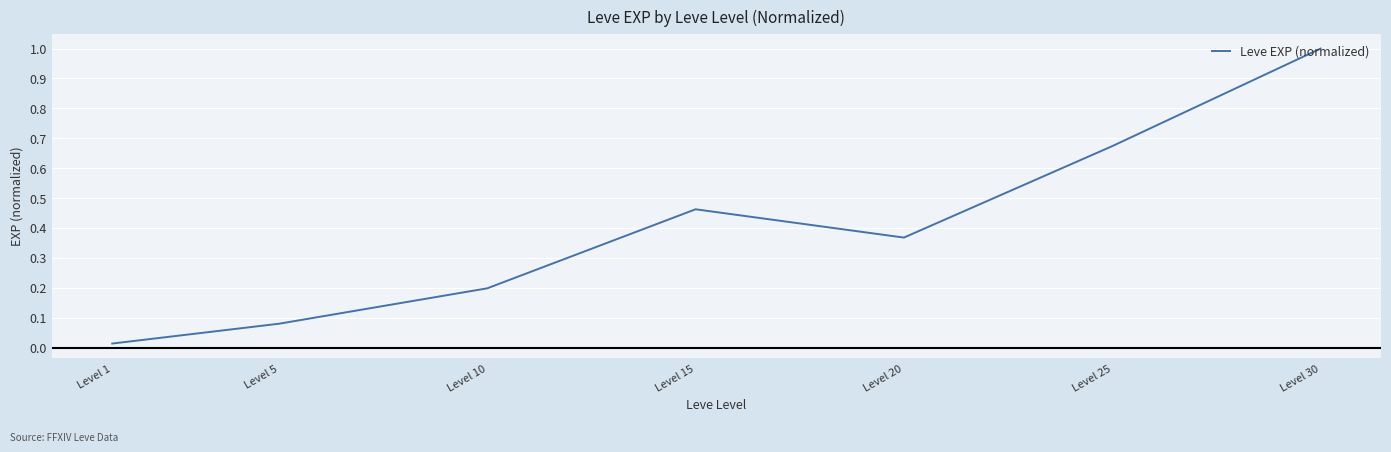

True or false: there are more than 1 points higher than both neighbors.

False